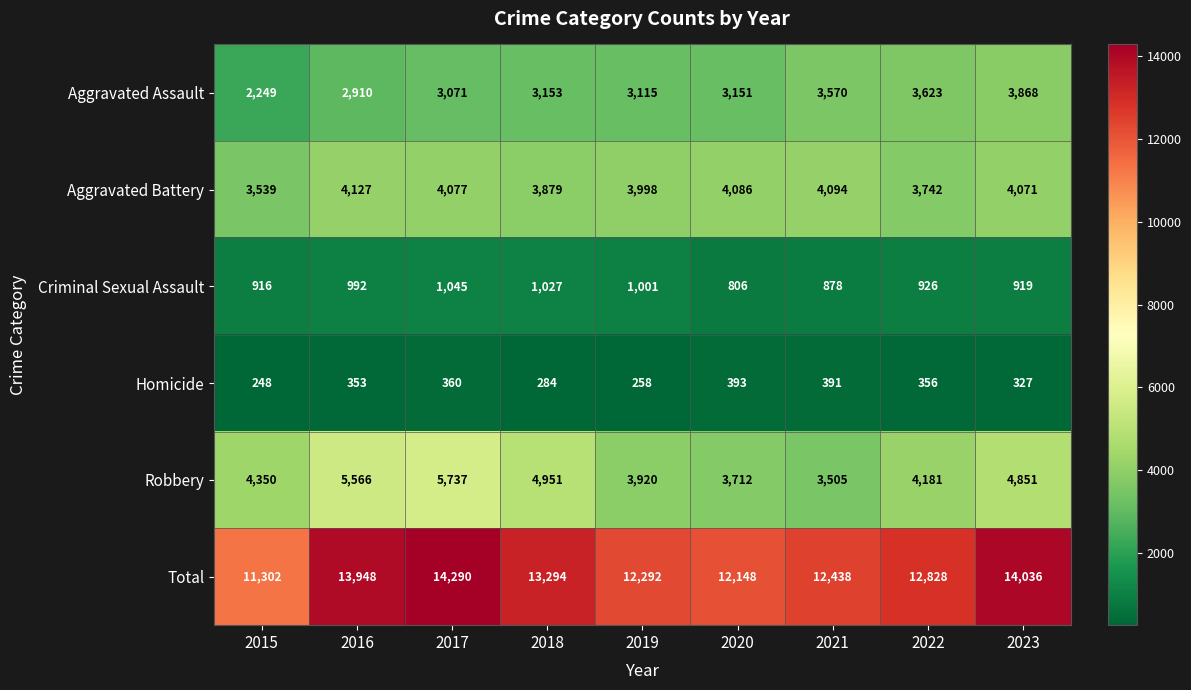

What is the sum of the Robbery values at 2015 and 2023?

9201